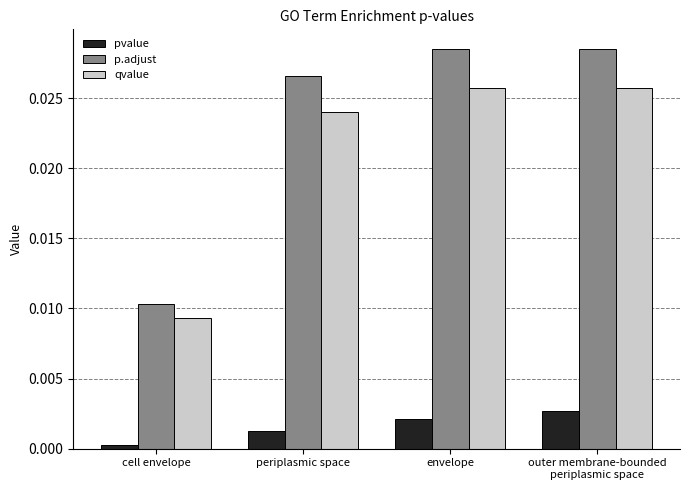

What is the sum of all qvalue values?

0.1